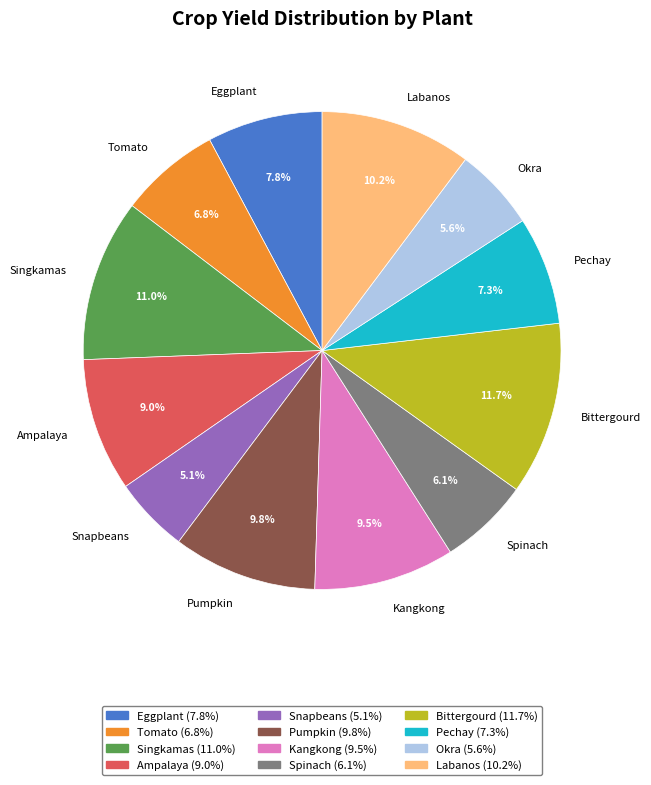

What percentage is the Spinach slice, to the nearest percent?

6%